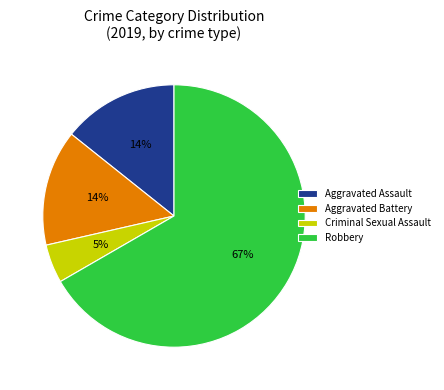

Between Aggravated Battery and Criminal Sexual Assault, which is larger?

Aggravated Battery